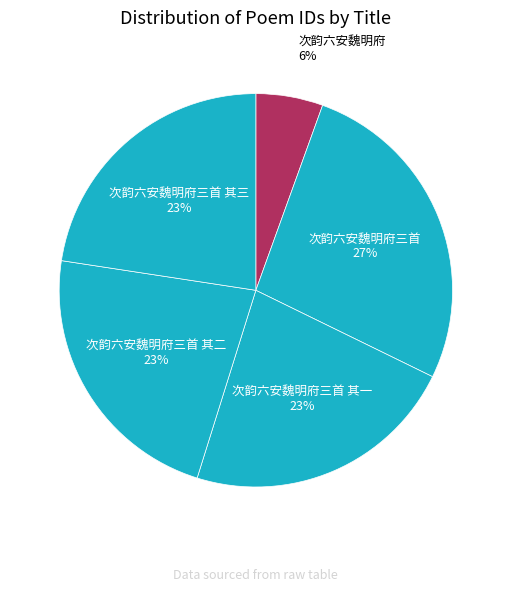

Does any single category account for the majority?

No